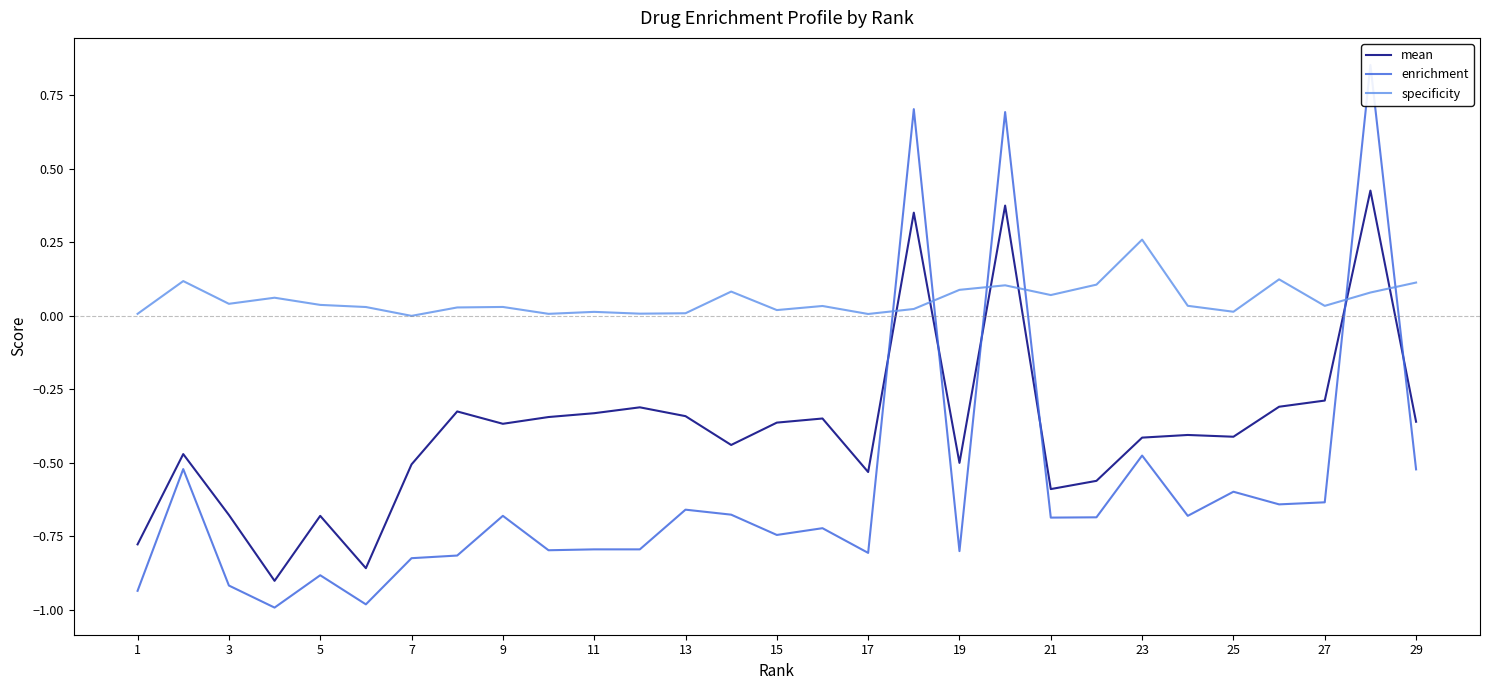

Is it true that mean equals -0.8 at 21?

False